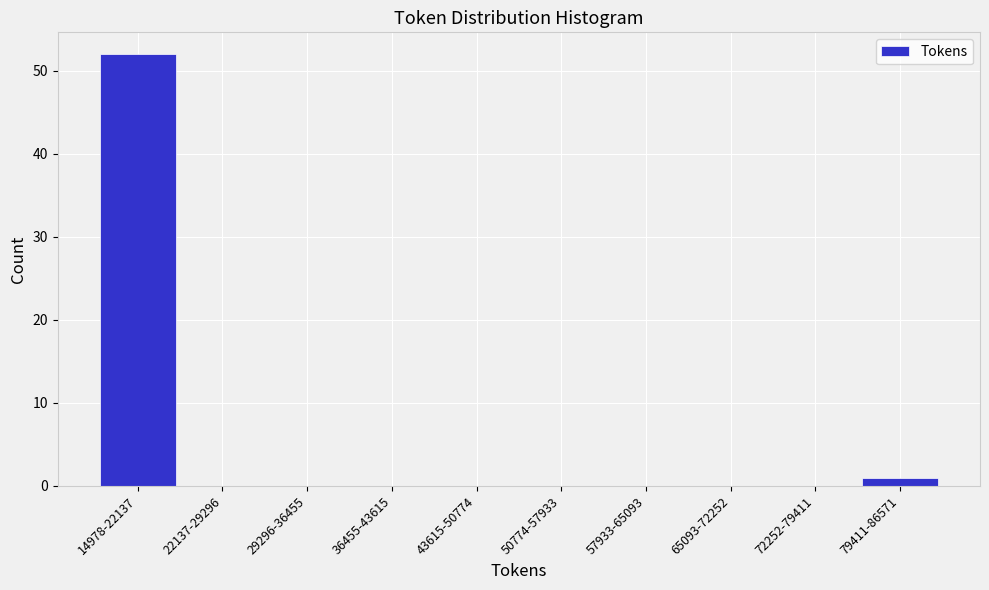

Reading left to right, list all the values displayed in this chart.

14978-22137=52	22137-29296=0	29296-36455=0	36455-43615=0	43615-50774=0	50774-57933=0	57933-65093=0	65093-72252=0	72252-79411=0	79411-86571=1